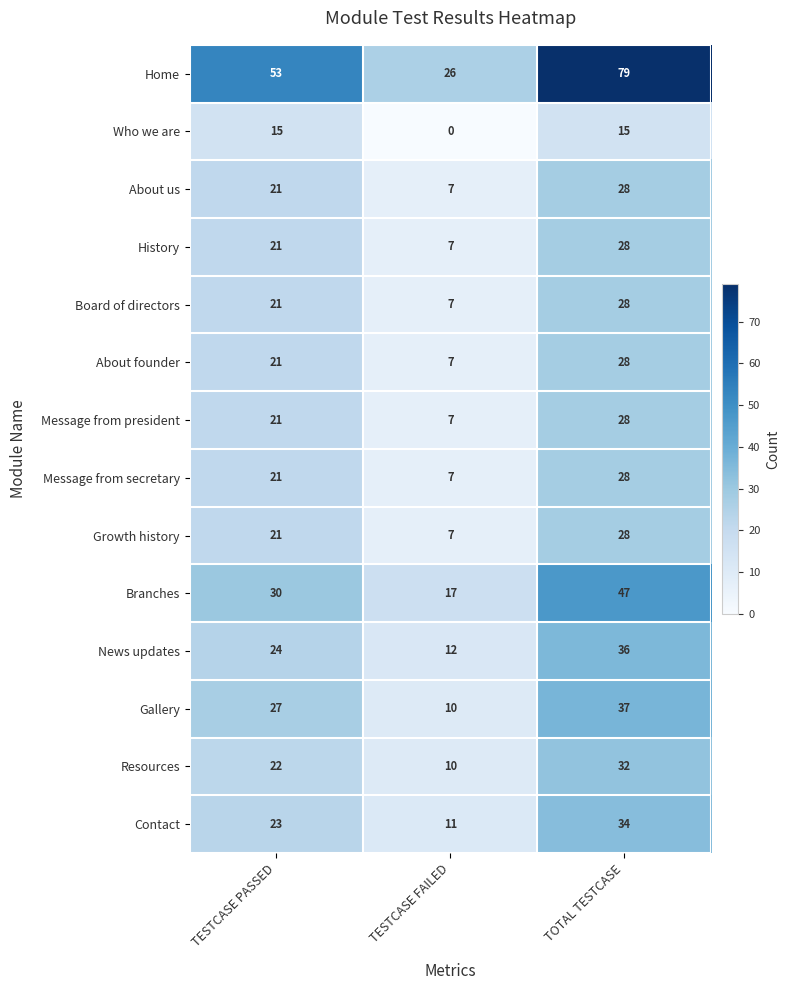

What is the difference between the maximum and minimum values in the Resources series?

22